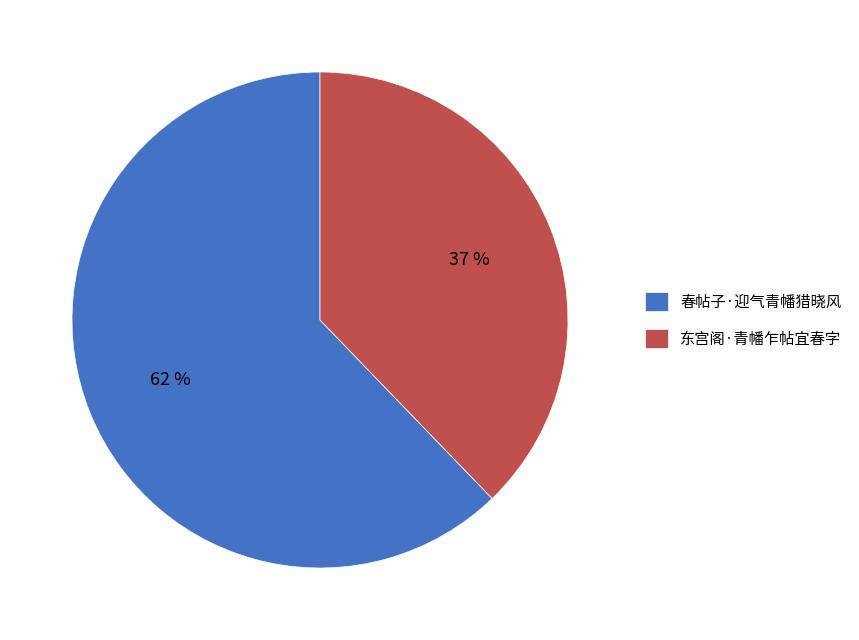

Does any single category account for the majority?

Yes